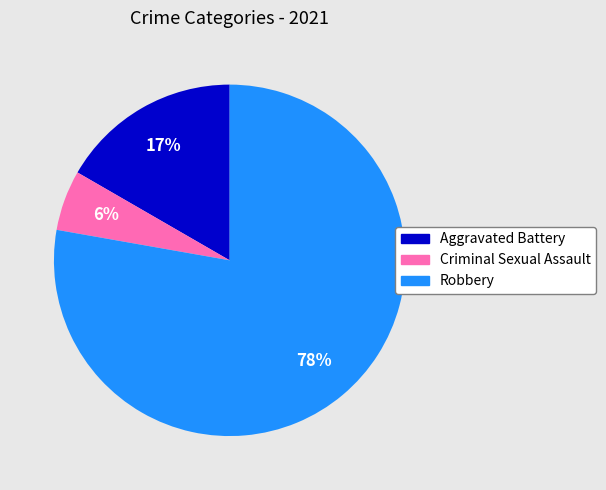

To the nearest percent, what is the average slice percentage?

25%